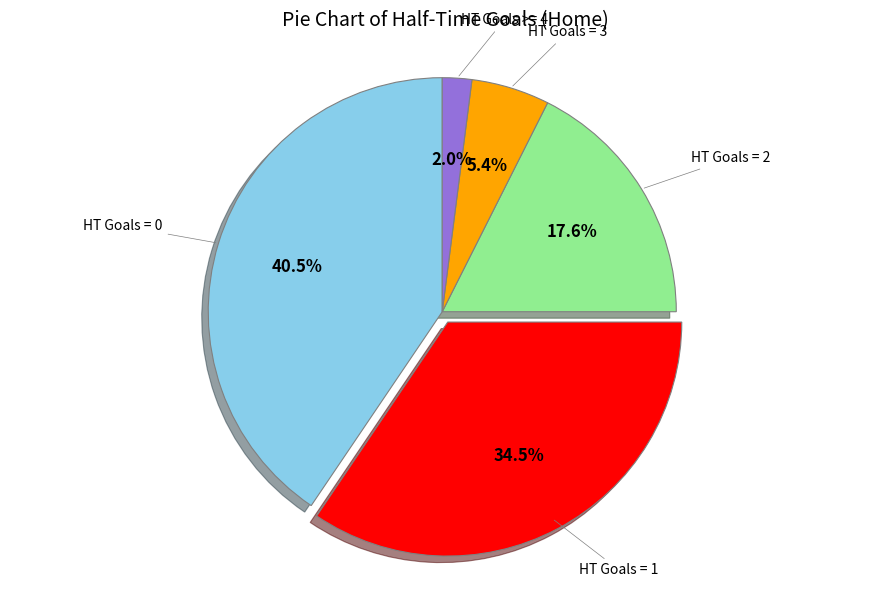

Does any single category account for the majority?

No